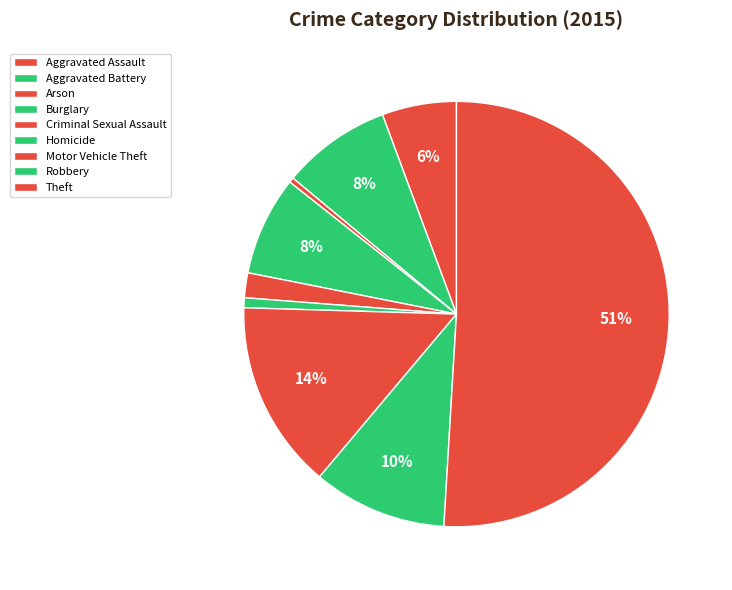

Count the number of slices in the pie.

9